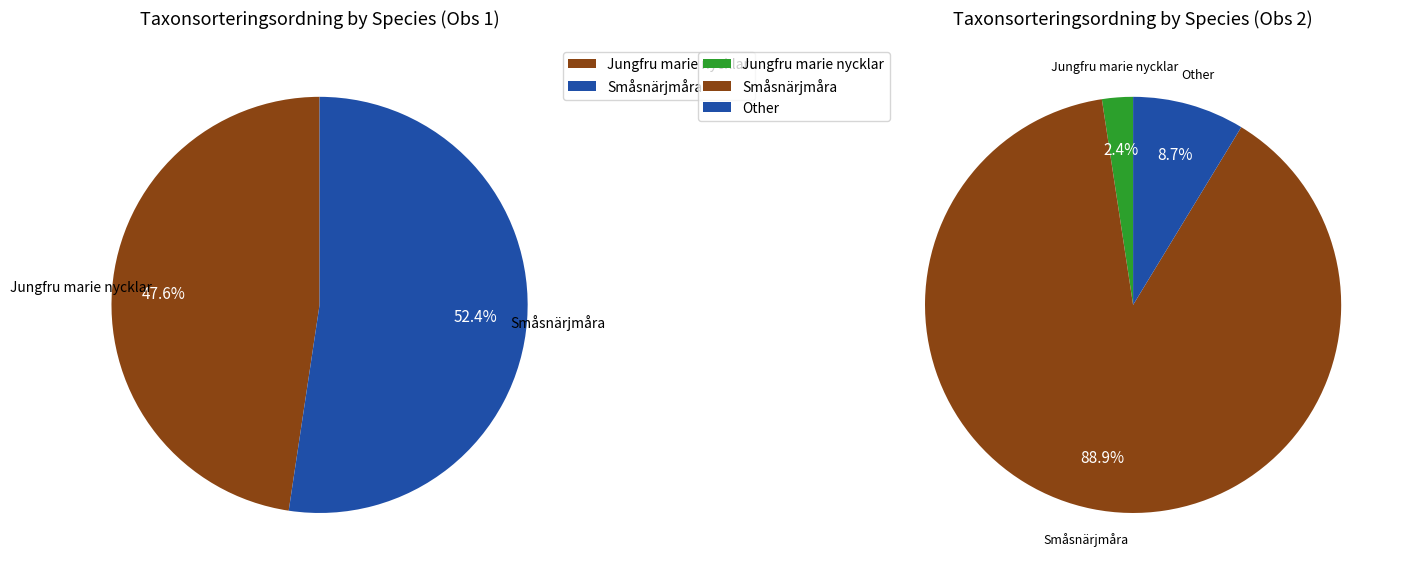

How many segments does this pie chart have?

2